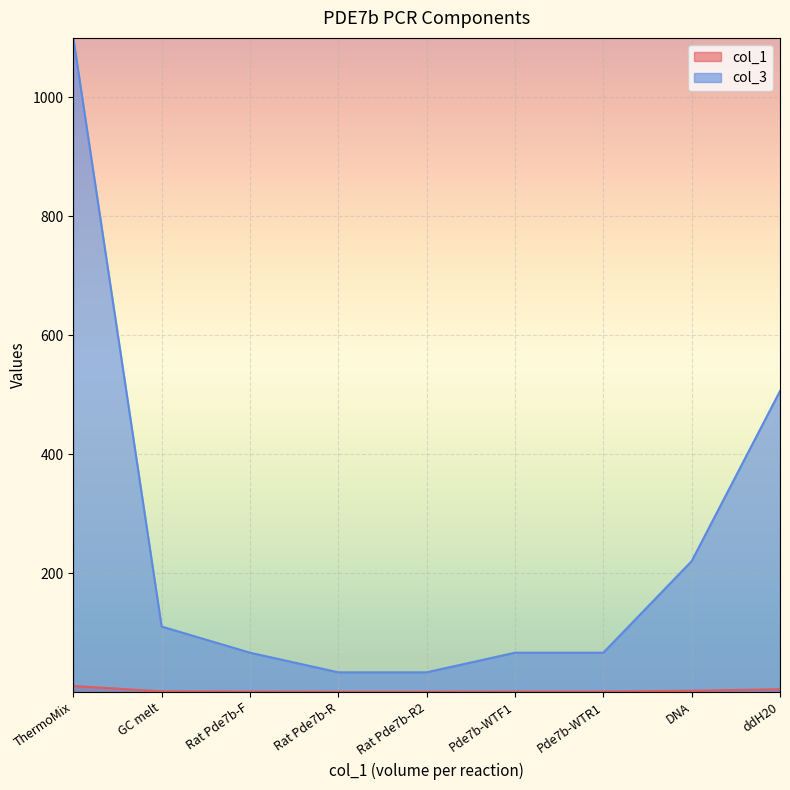

Does the chart display data point markers on the line(s)?

No